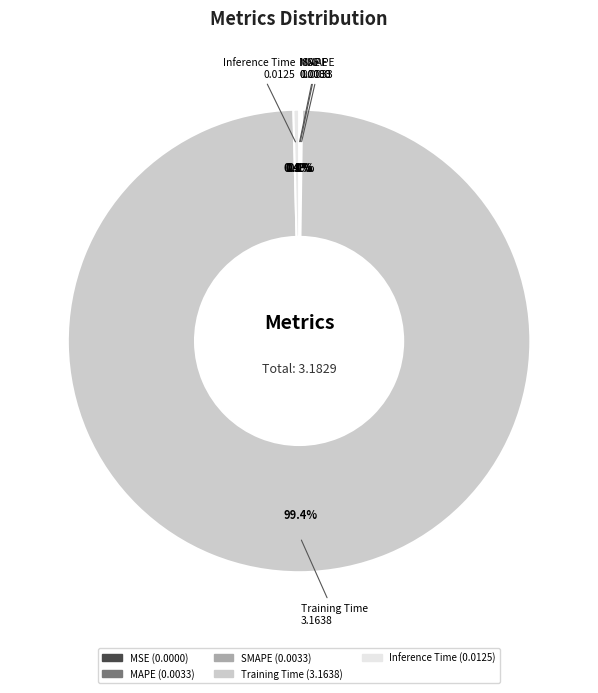

Which slice is the largest?

Training Time